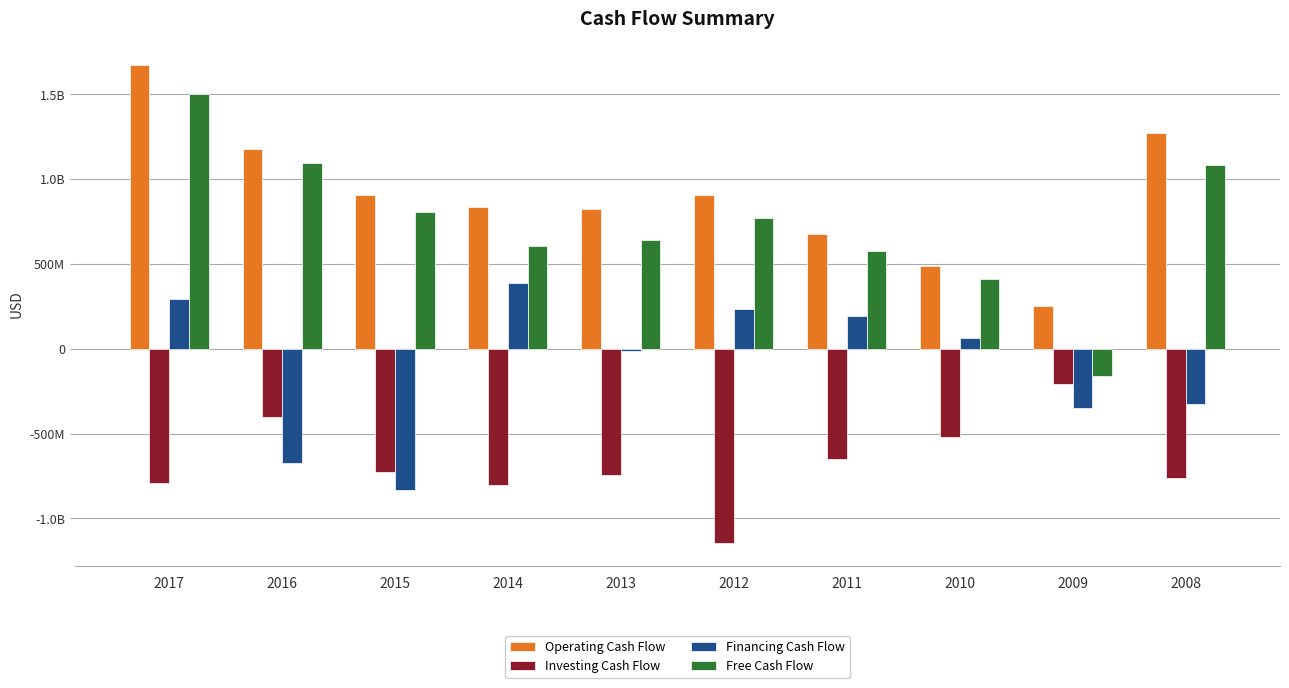

What is the value of the Investing Cash Flow bar at the 2nd from the left?

-400000000